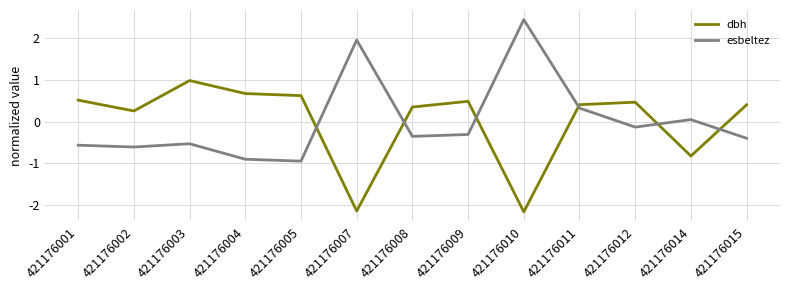

What is the difference between the dbh values at 421176010 and 421176012?

2.6